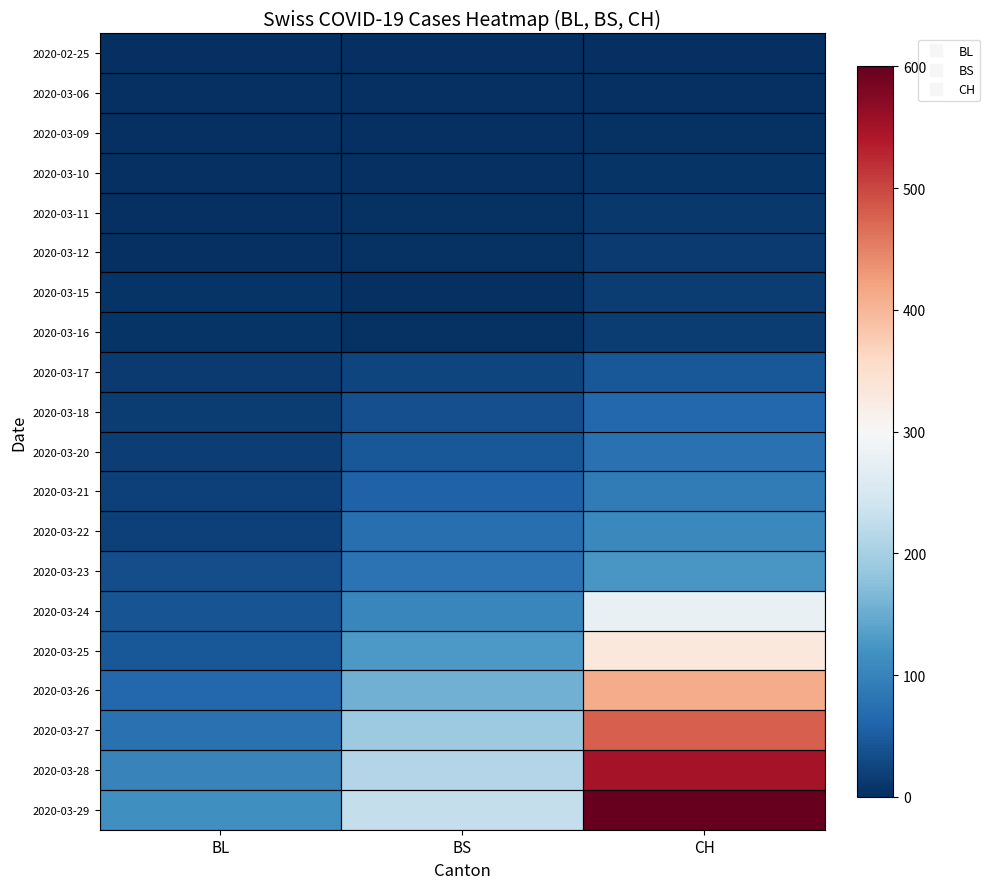

What is the total value across all series at BS?

1345